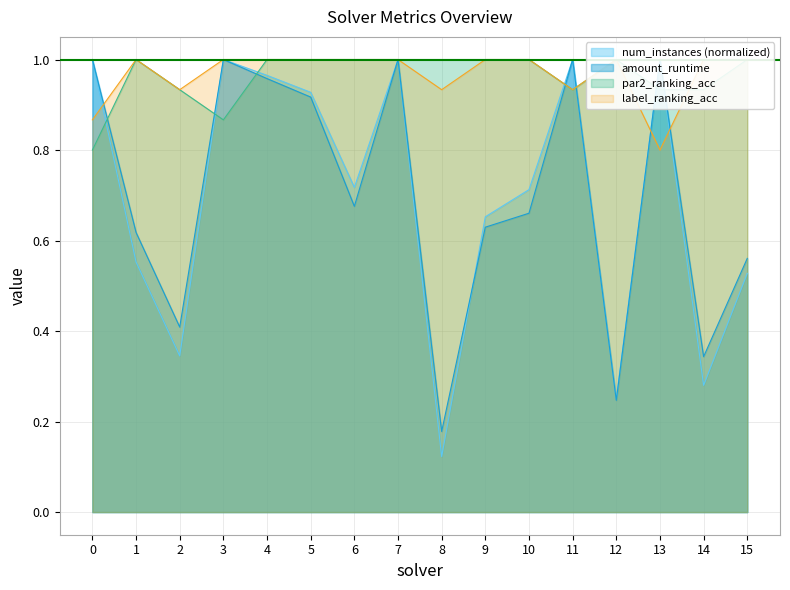

True or false: par2_ranking_acc and num_instances cross at least once.

True